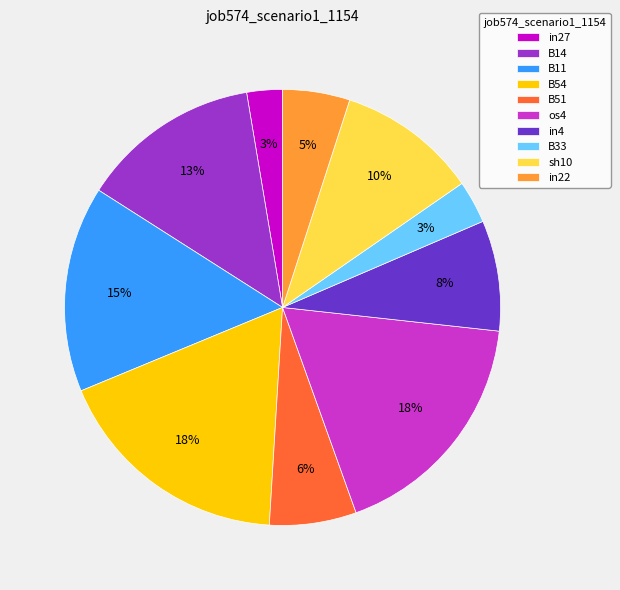

Is in4 the majority of the pie?

No